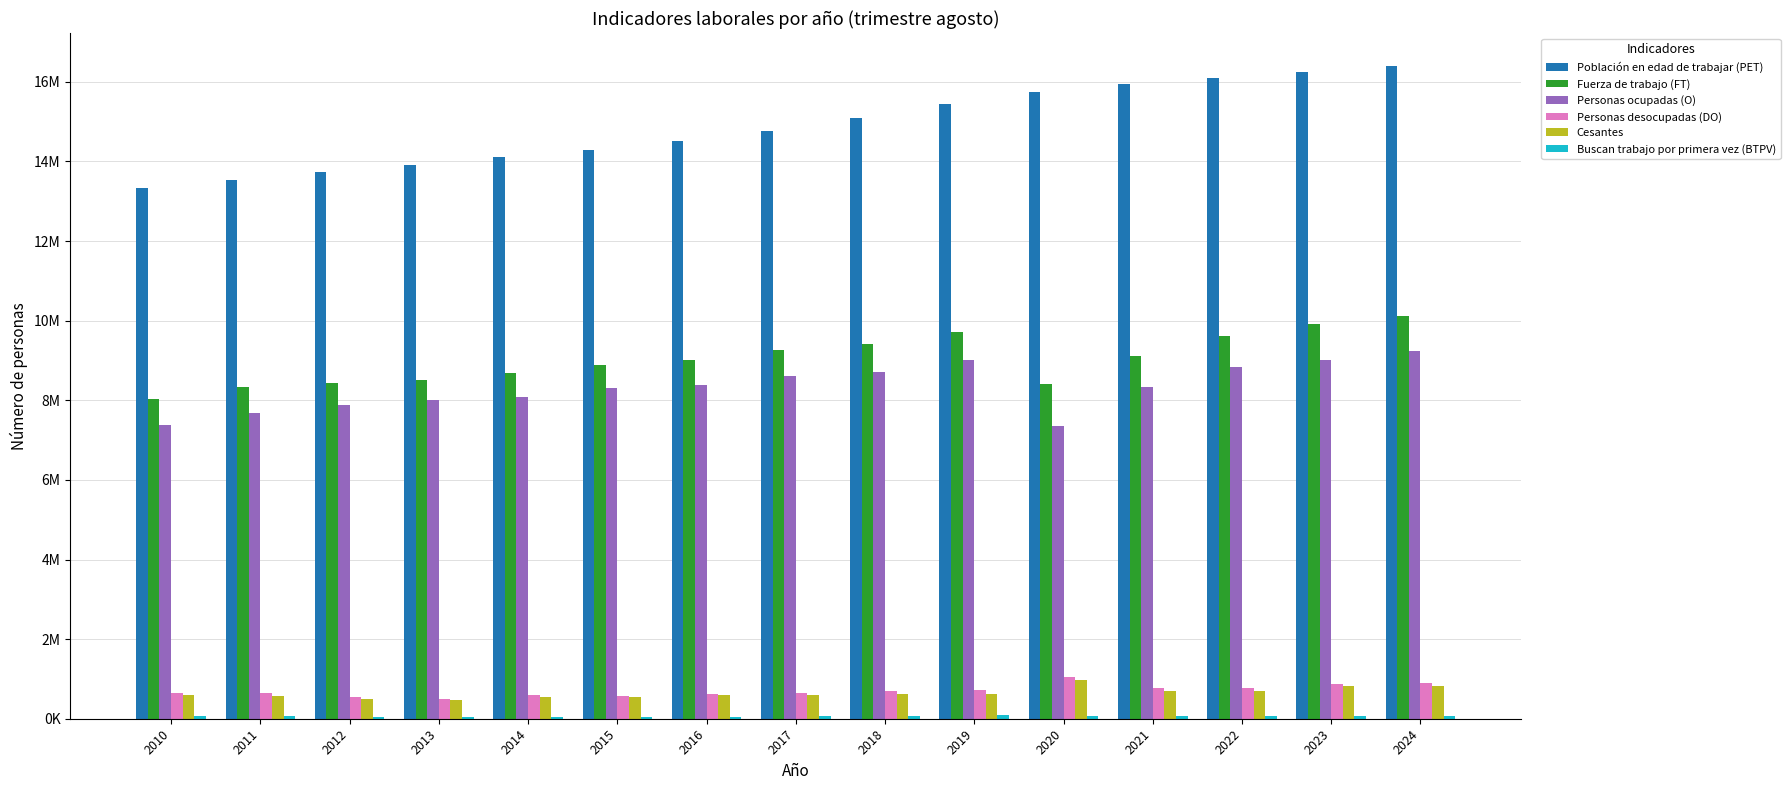

Which series has the largest total across all categories?

Población en edad de trabajar (PET)